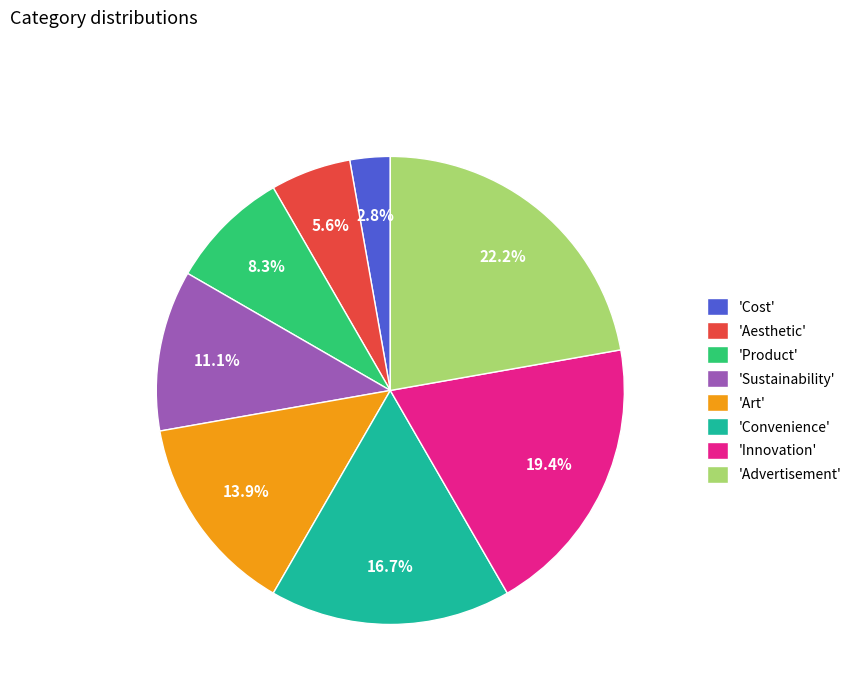

Count the number of slices in the pie.

8